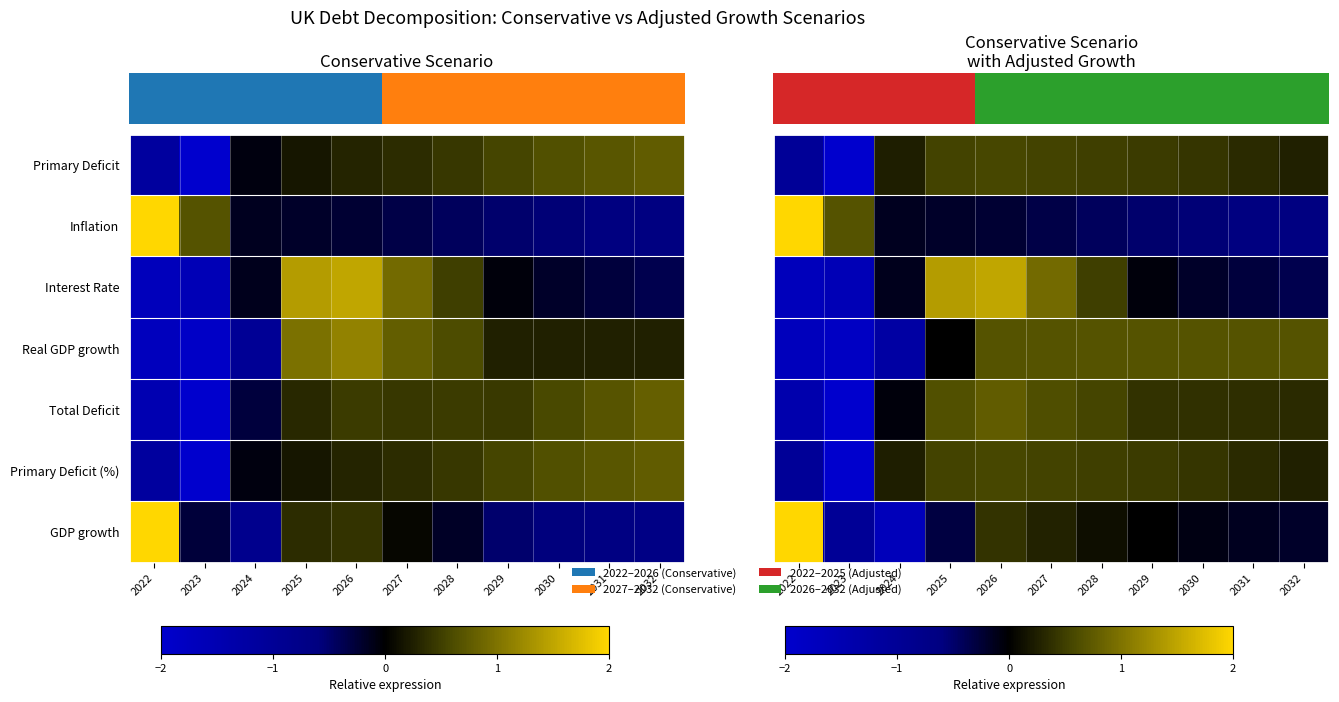

What is the minimum value for GDP growth?

-1.7